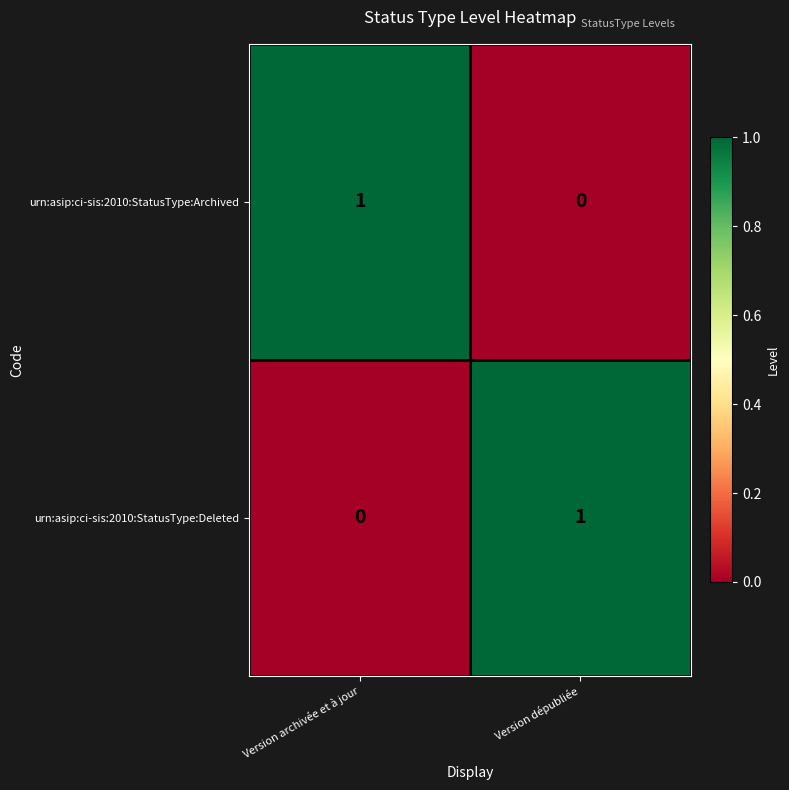

Reading left to right, what are all the values shown in this chart?

urn:asip:ci-sis:2010:StatusType:Archived: 1	0
urn:asip:ci-sis:2010:StatusType:Deleted: 0	1